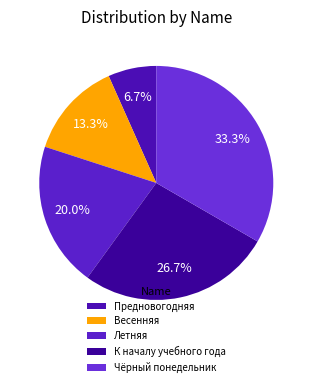

Approximately how many times larger is the value at Предновогодняя compared to К началу учебного года?

0.2